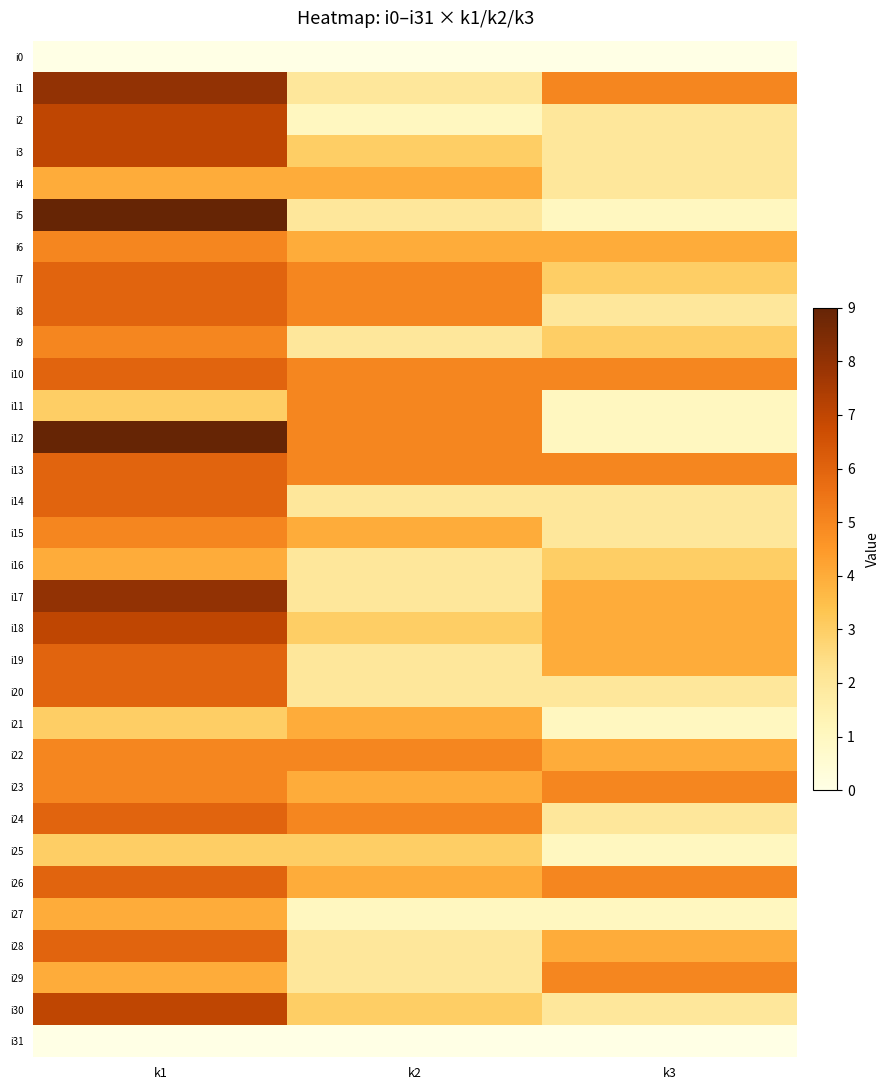

Between k1 and k3, which is larger?

k1